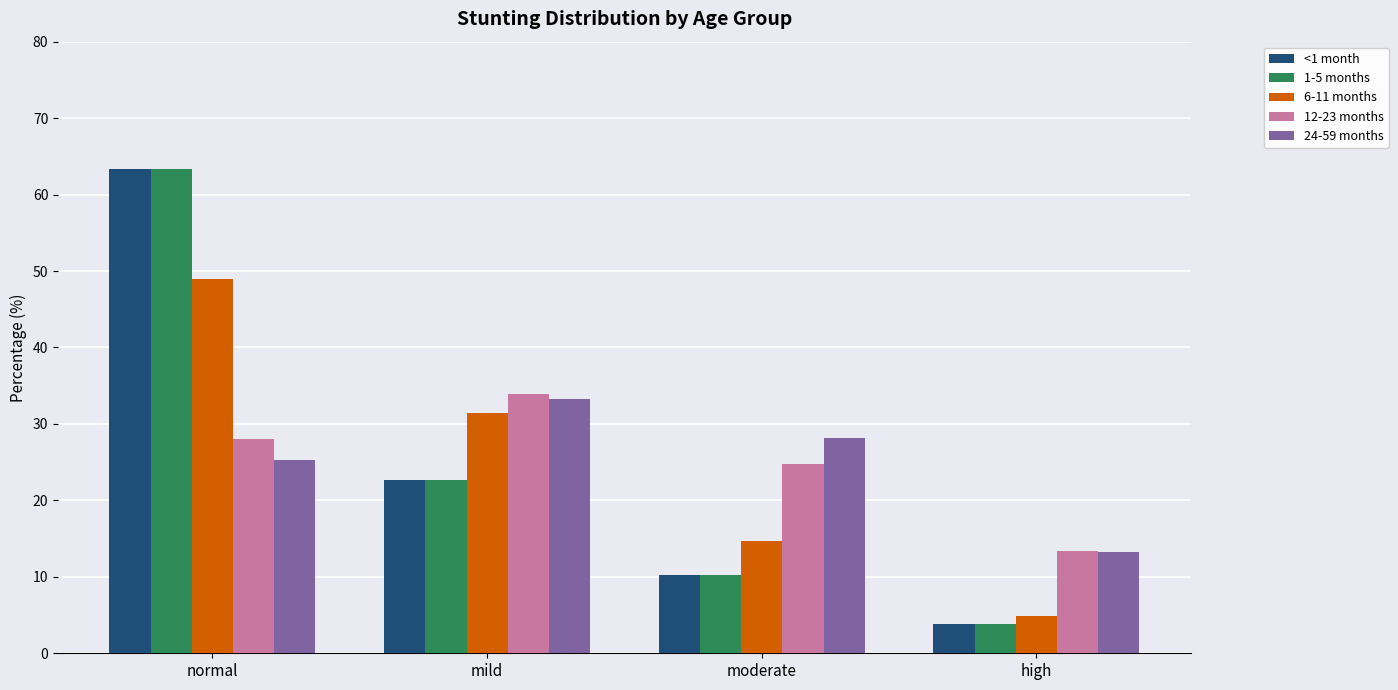

Rank the categories by 6-11 months value from highest to lowest.

normal, mild, moderate, high